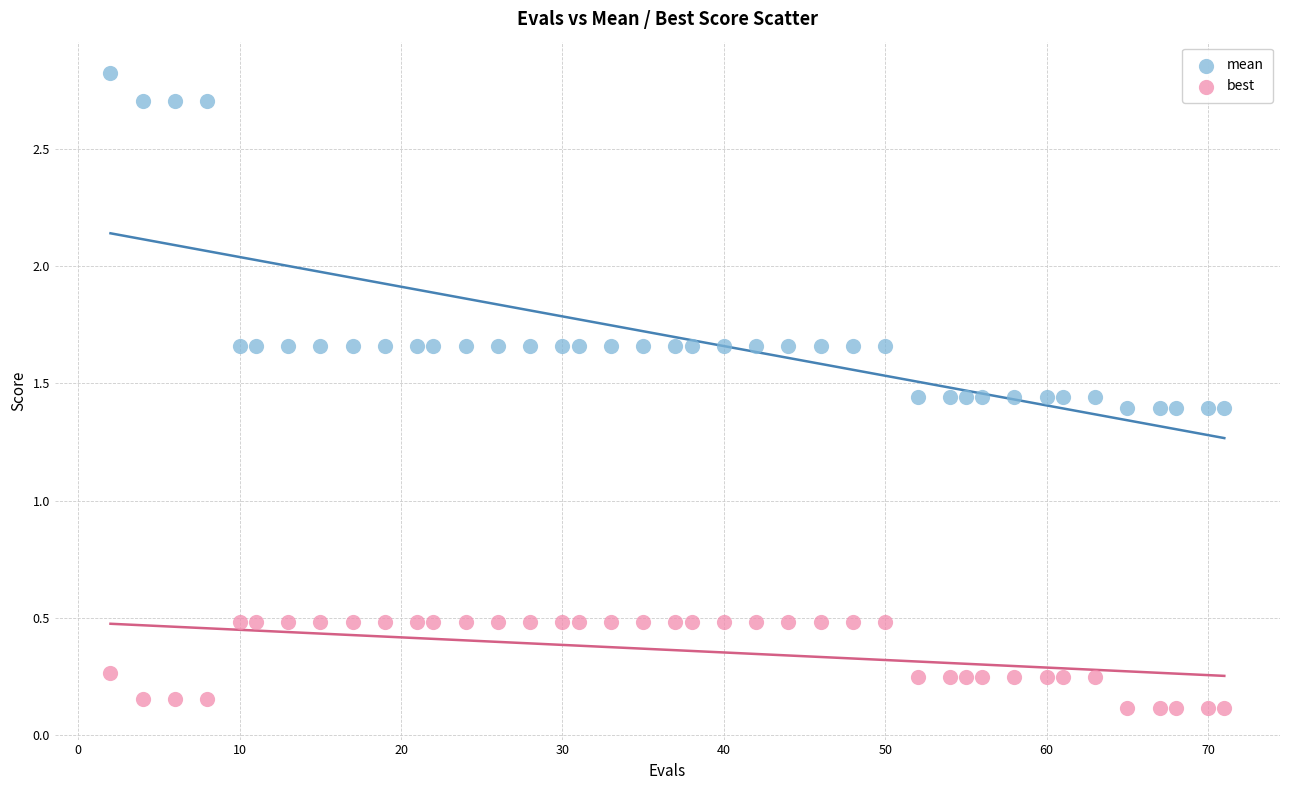

What are all the series names shown in the legend?

mean, best